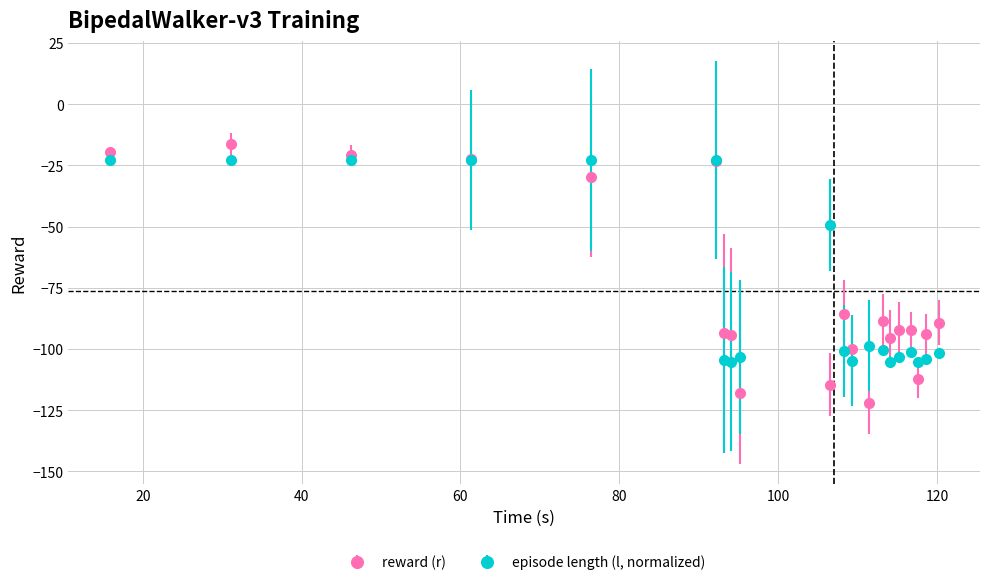

What is the value of the reward (r) point at the 2nd from the left?

-16.3